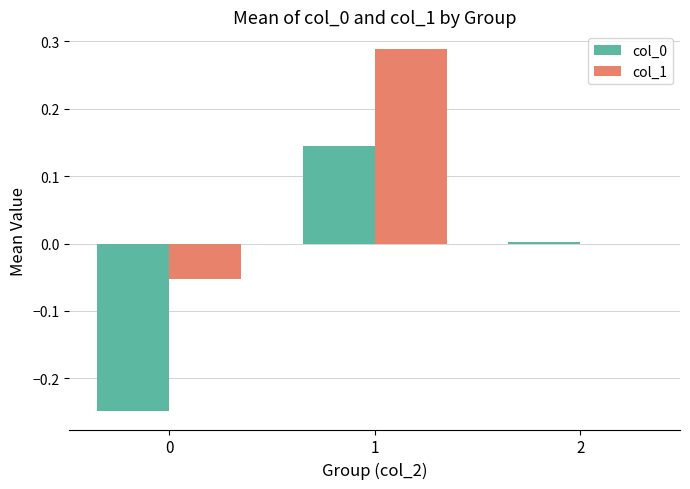

Is the value of col_0 at 1 greater than the value of col_1 at 0?

Yes